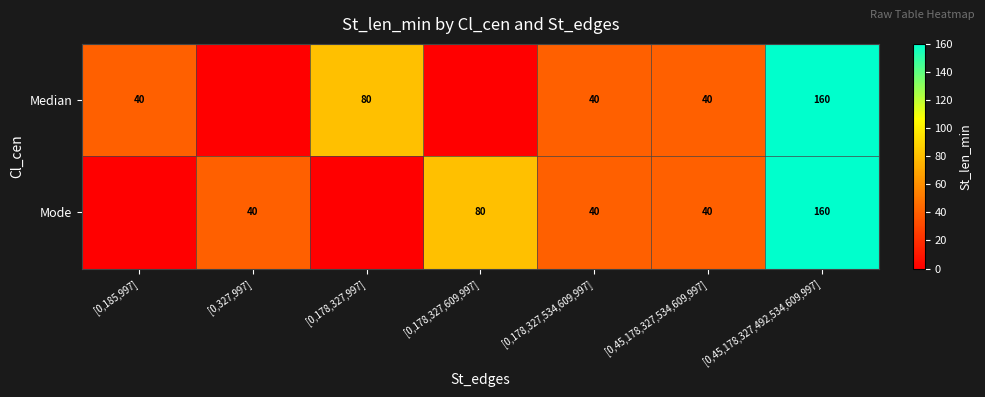

The value of Mode at [0,178,327,534,609,997] is 67. True or false?

False